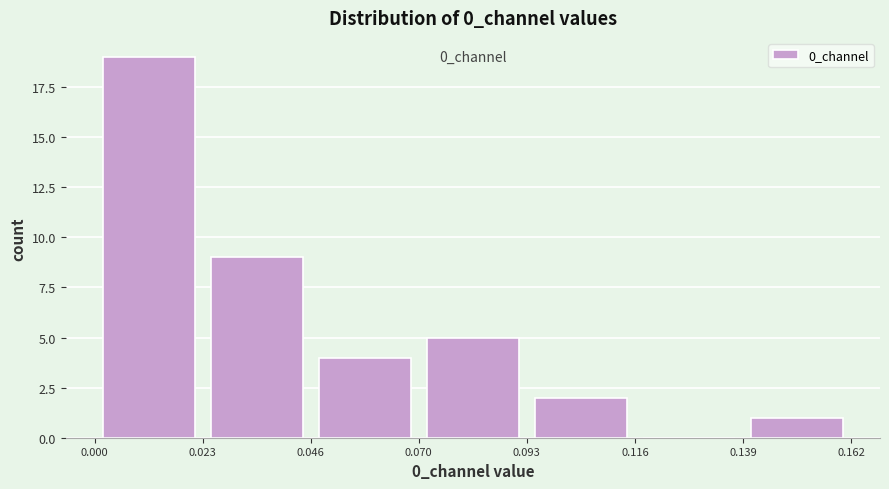

Which range on the x-axis has the tallest bar?

0.000 to 0.023